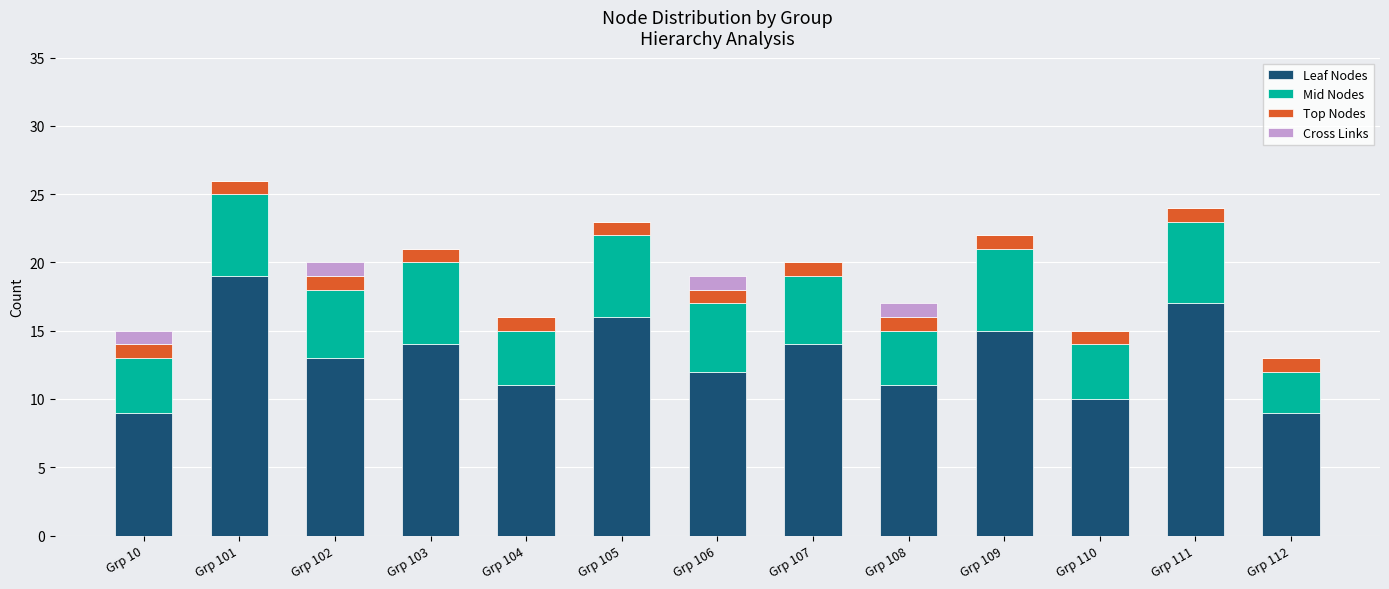

What is the total value across all series at Grp 106?

19